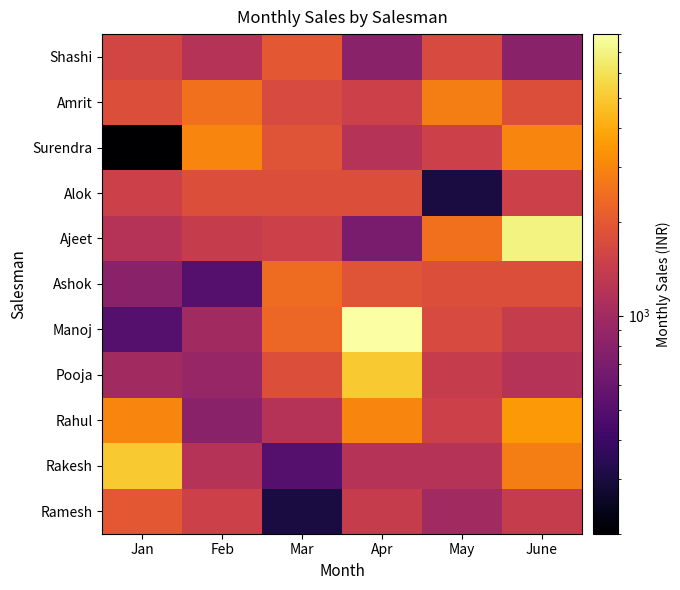

What is the total value across all series at Apr?

26500